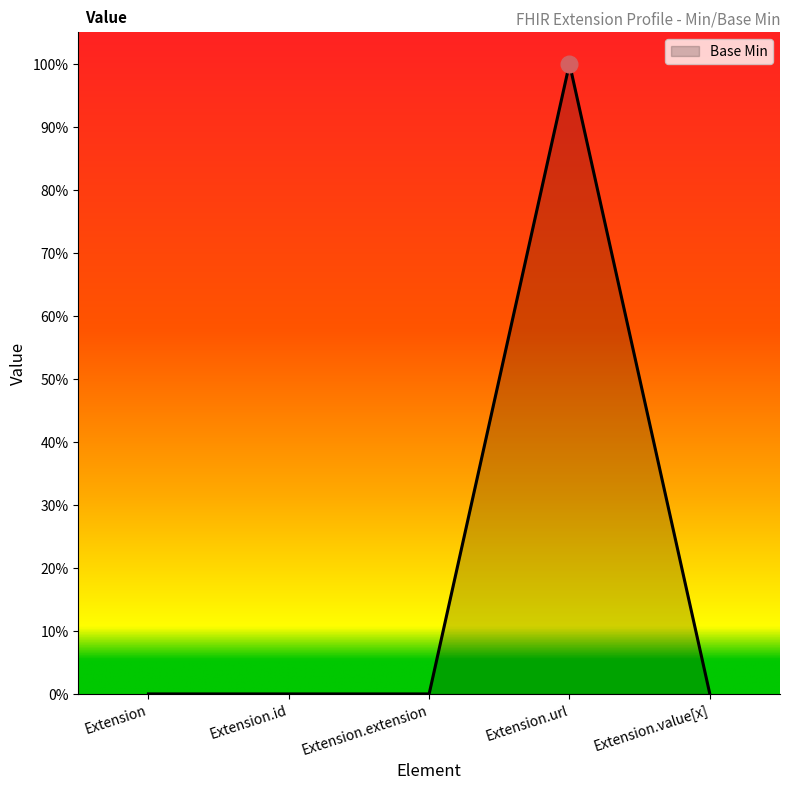

At which category does the data reach its first local peak?

Extension.url